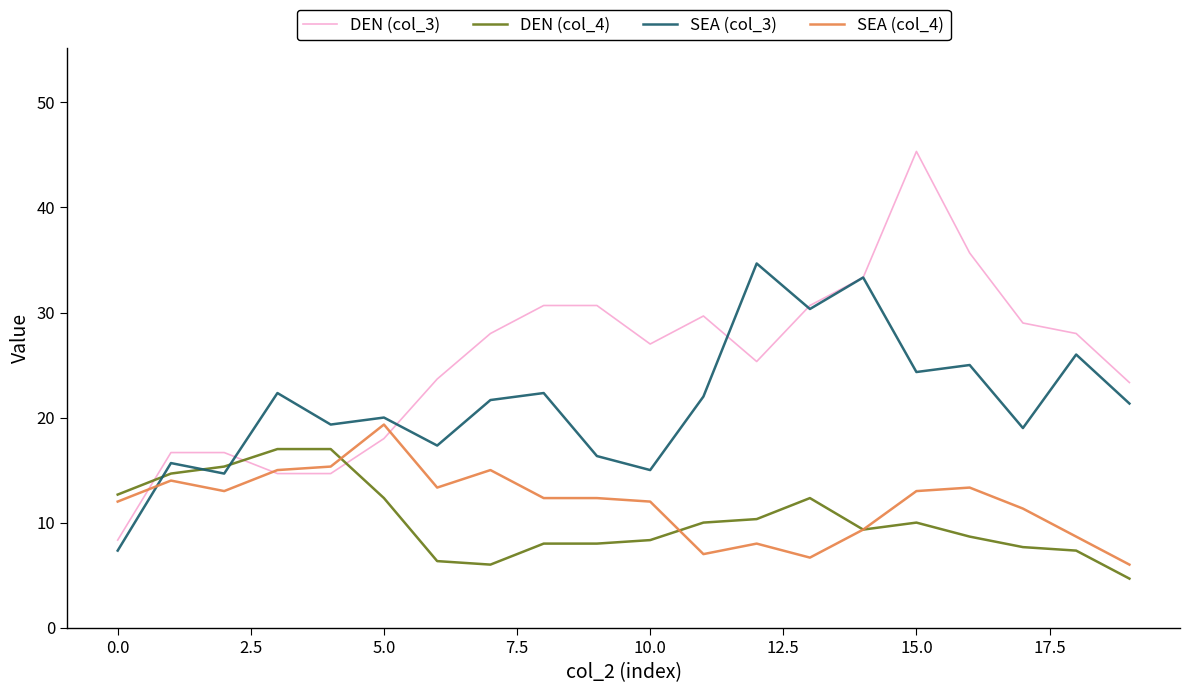

What is the minimum value shown in the chart?

4.7